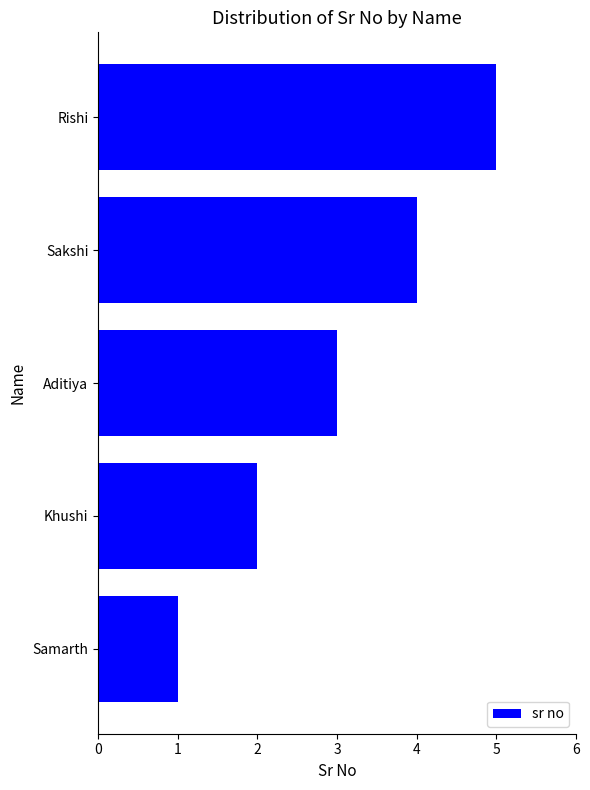

Is it true that the value at Rishi is 5?

True